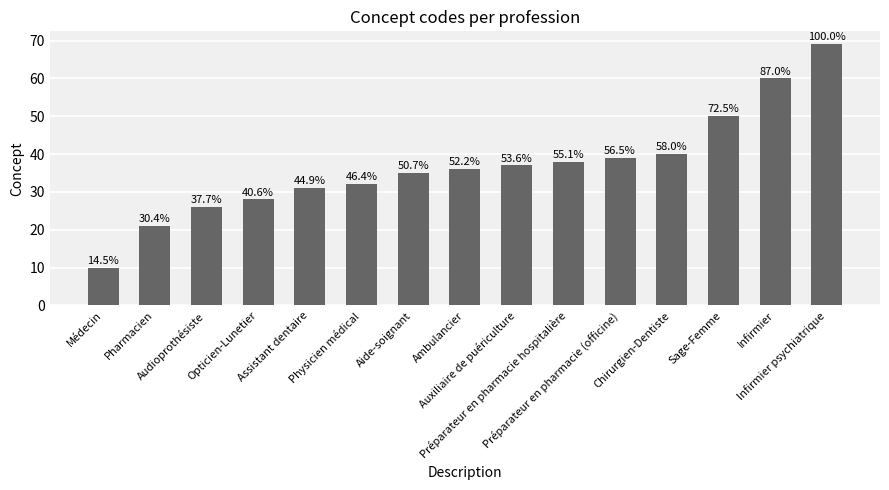

Are the bars horizontal?

No